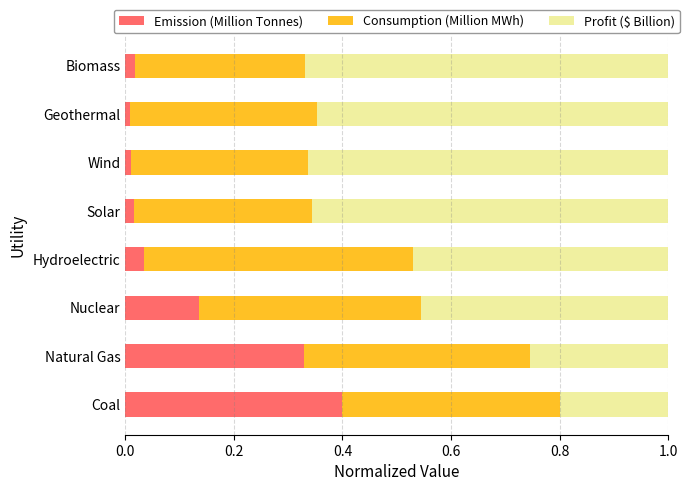

What is the sum of all Emission (Million Tonnes) values?

1.0